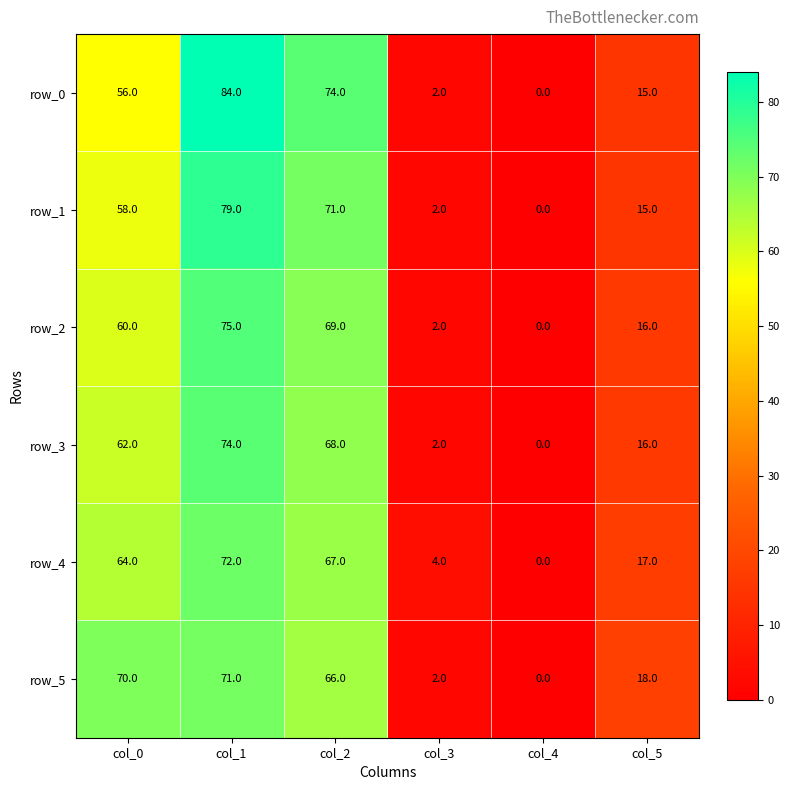

At which label is row_4 closest to 36?

col_5